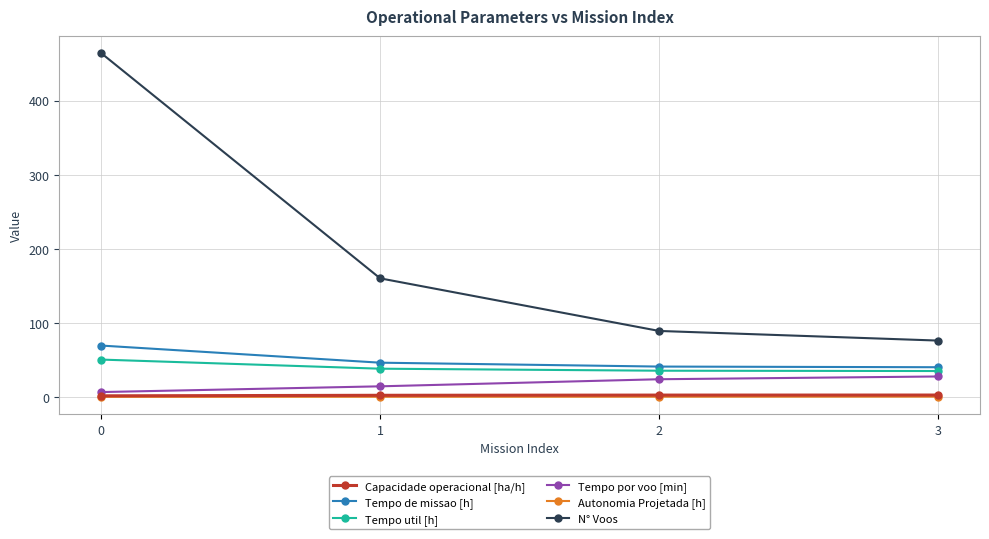

True or false: N° Voos has more than 0 interior local peaks.

False